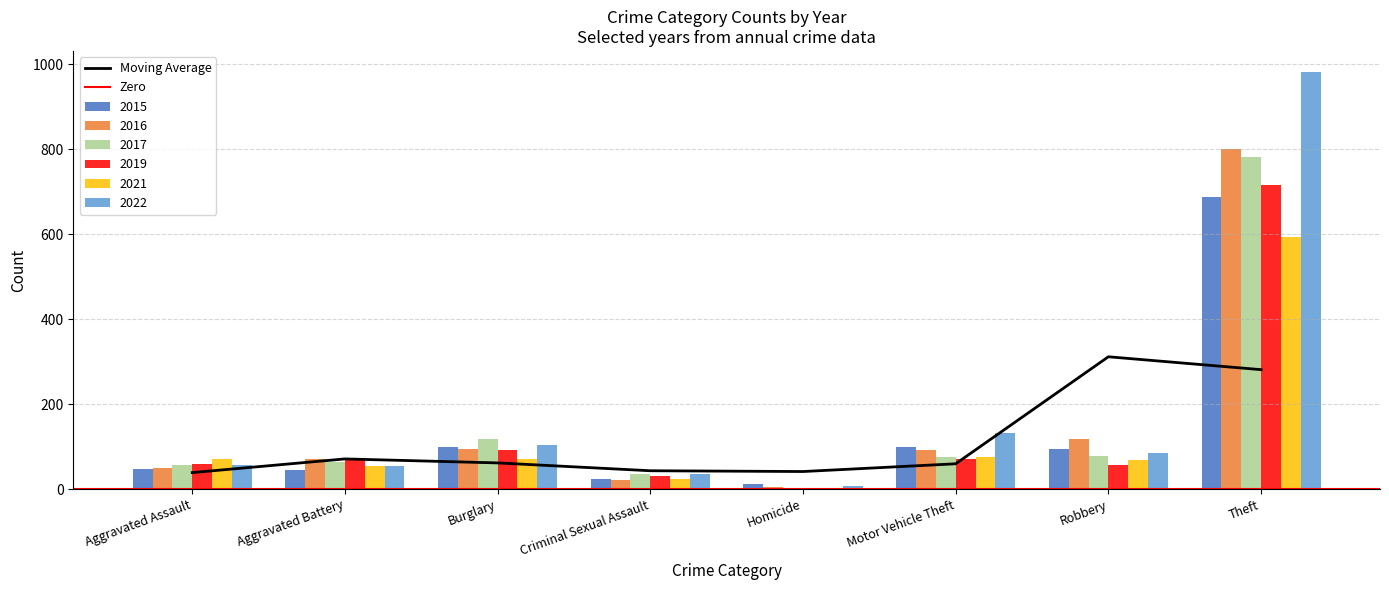

What is the difference between the 2022 values at Motor Vehicle Theft and Theft?

849